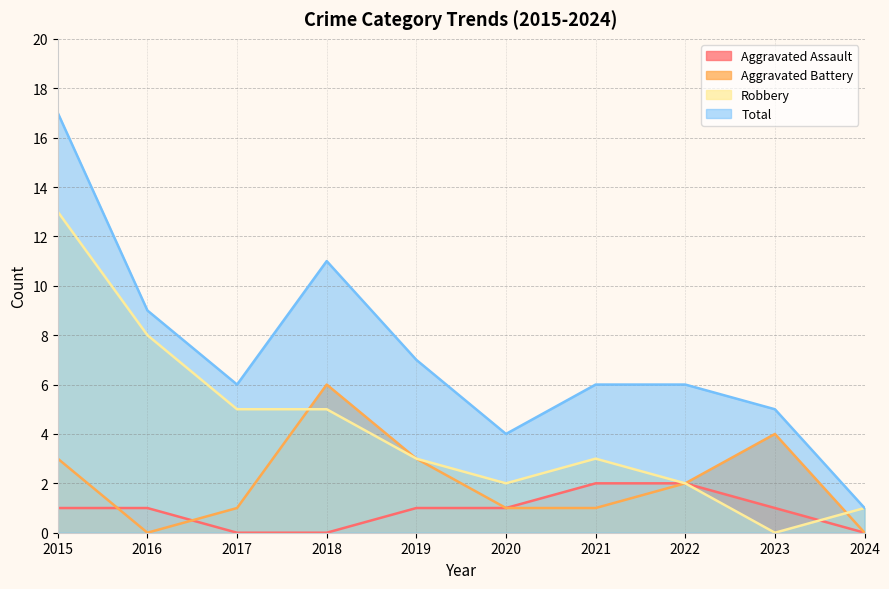

Between 2022 and 2018, which is larger?

2022